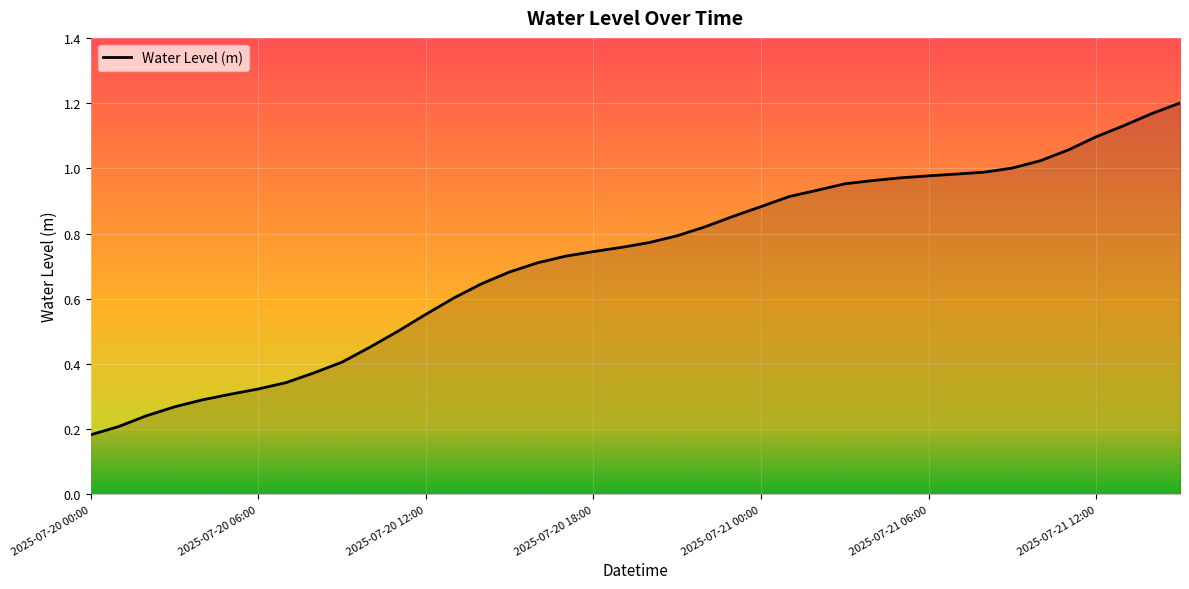

List the labels in order of value, smallest first.

2025-07-20 00:00, 2025-07-20 01:00, 2025-07-20 02:00, 2025-07-20 03:00, 2025-07-20 04:00, 2025-07-20 05:00, 2025-07-20 06:00, 2025-07-20 07:00, 2025-07-20 08:00, 2025-07-20 09:00, 2025-07-20 10:00, 2025-07-20 11:00, 2025-07-20 12:00, 2025-07-20 13:00, 2025-07-20 14:00, 2025-07-20 15:00, 2025-07-20 16:00, 2025-07-20 17:00, 2025-07-20 18:00, 2025-07-20 19:00, 2025-07-20 20:00, 2025-07-20 21:00, 2025-07-20 22:00, 2025-07-20 23:00, 2025-07-21 00:00, 2025-07-21 01:00, 2025-07-21 02:00, 2025-07-21 03:00, 2025-07-21 04:00, 2025-07-21 05:00, 2025-07-21 06:00, 2025-07-21 07:00, 2025-07-21 08:00, 2025-07-21 09:00, 2025-07-21 10:00, 2025-07-21 11:00, 2025-07-21 12:00, 2025-07-21 13:00, 2025-07-21 14:00, 2025-07-21 15:00